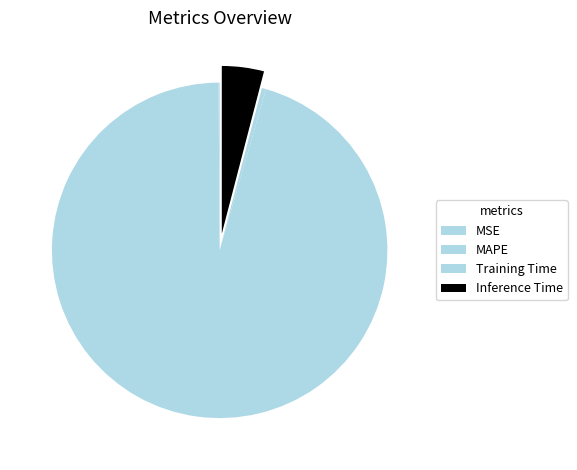

Is it true that MSE is 0% of the pie?

True